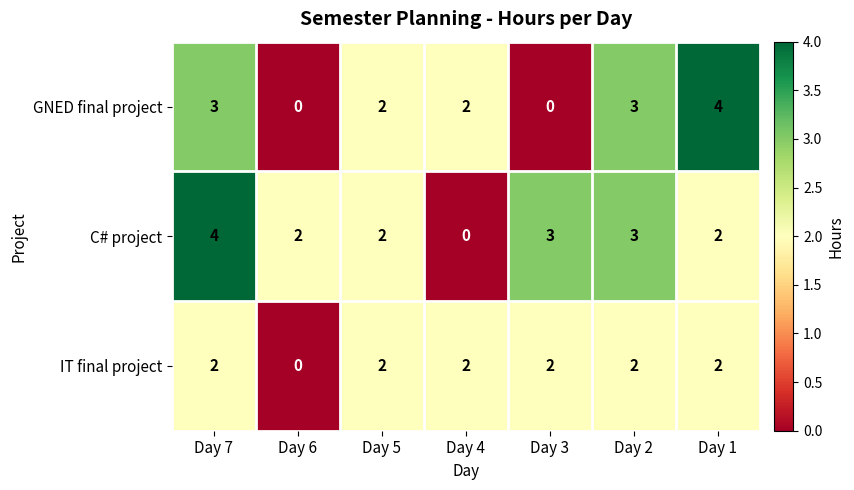

Rank the series at Day 3 from lowest to highest value.

GNED final project, IT final project, C# project